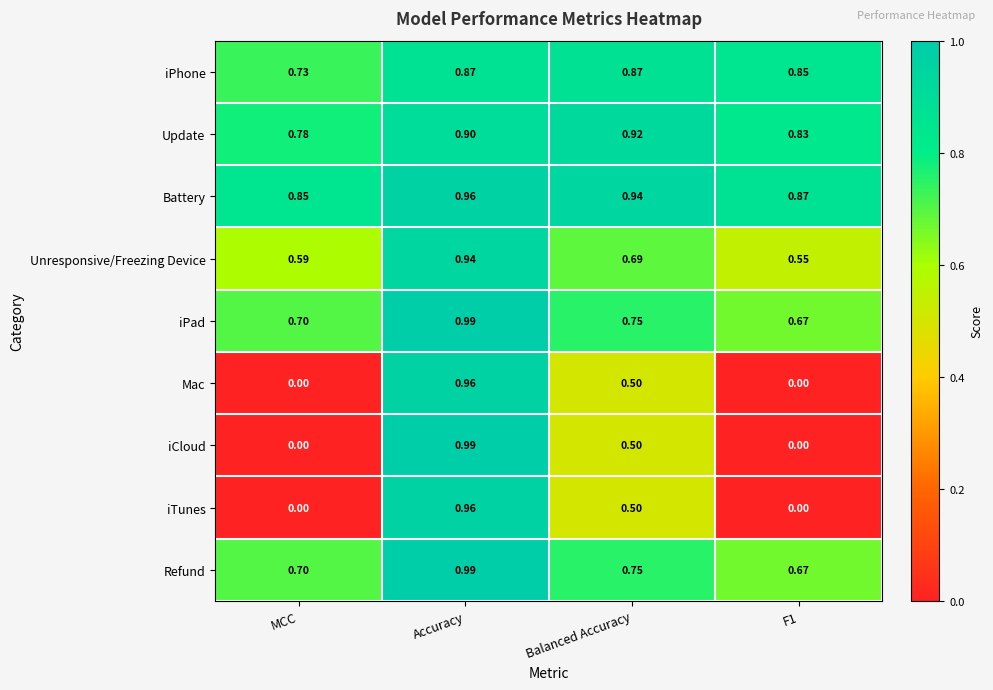

Which category has the highest value in the Update series?

Balanced Accuracy